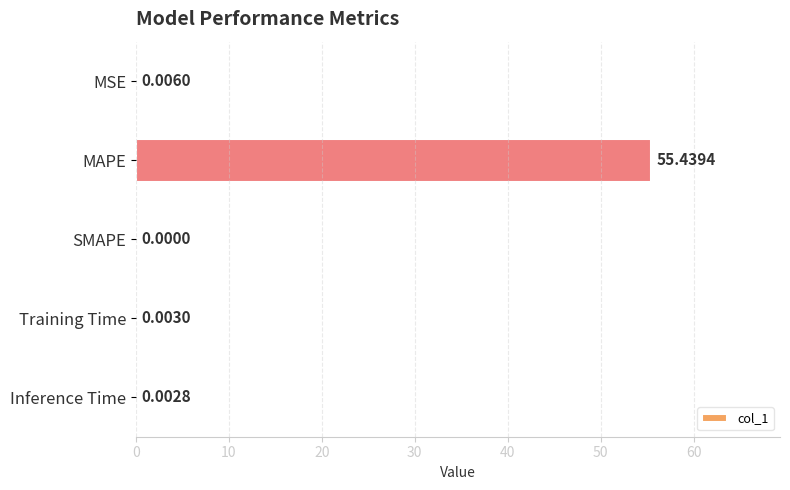

Which category has the highest value across all series?

MAPE